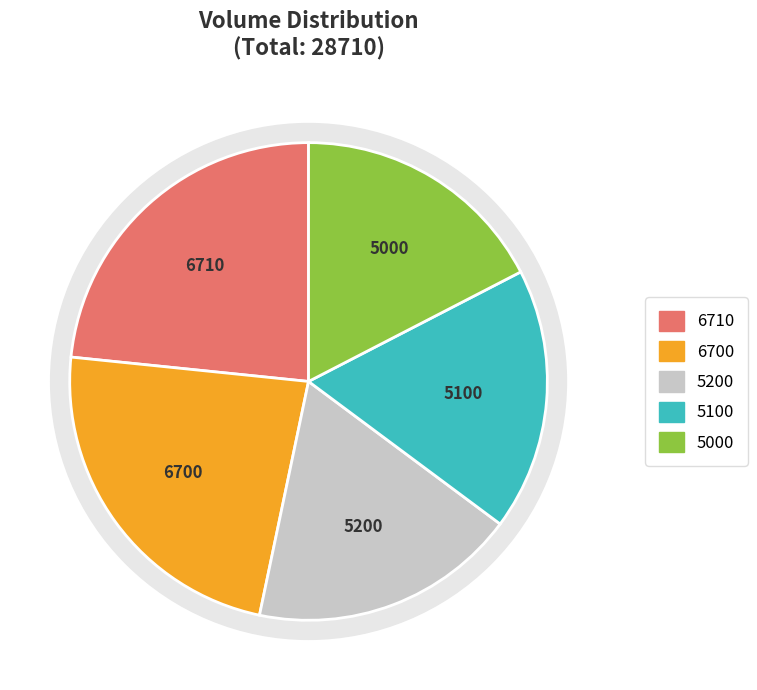

To the nearest percent, what is the average slice percentage?

20%